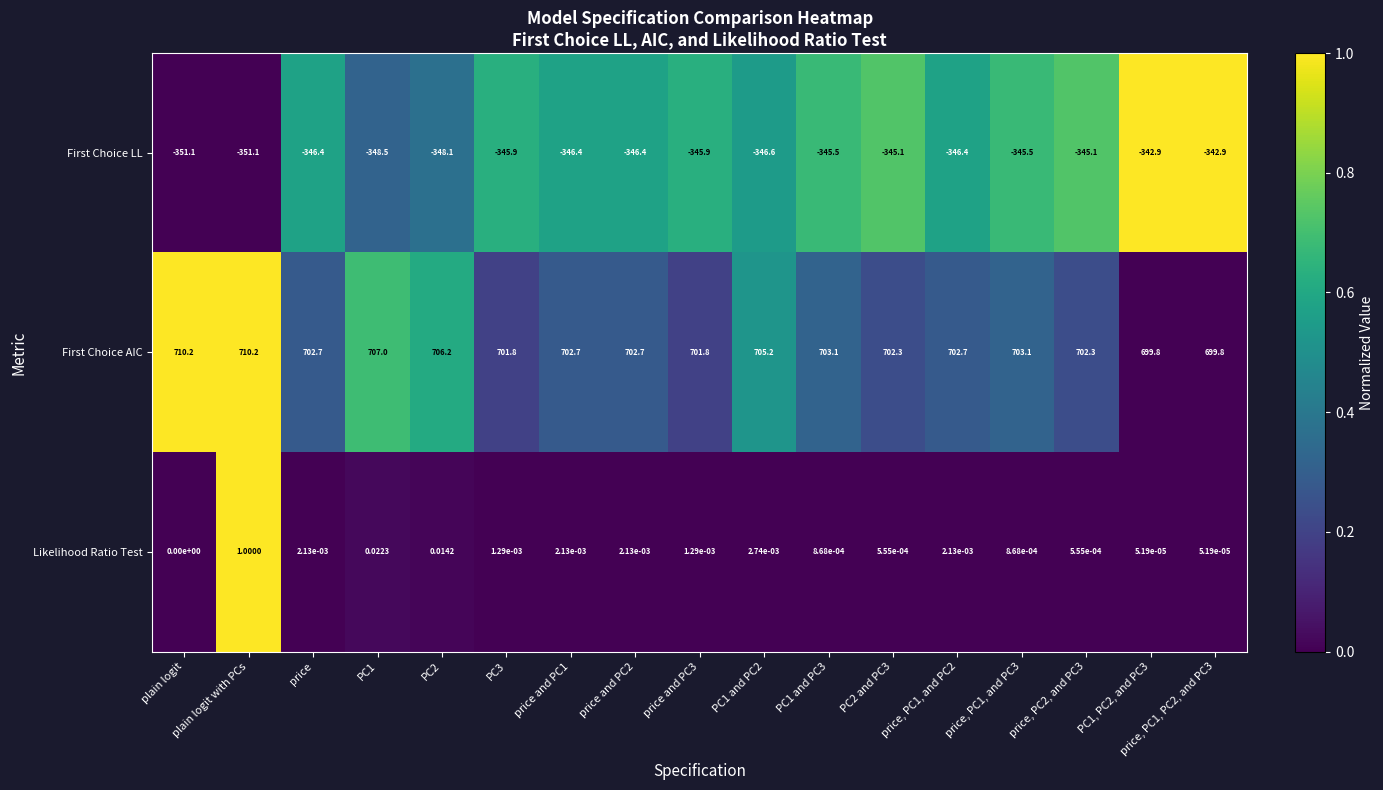

At which category is the sum across all series the highest?

plain logit with PCs